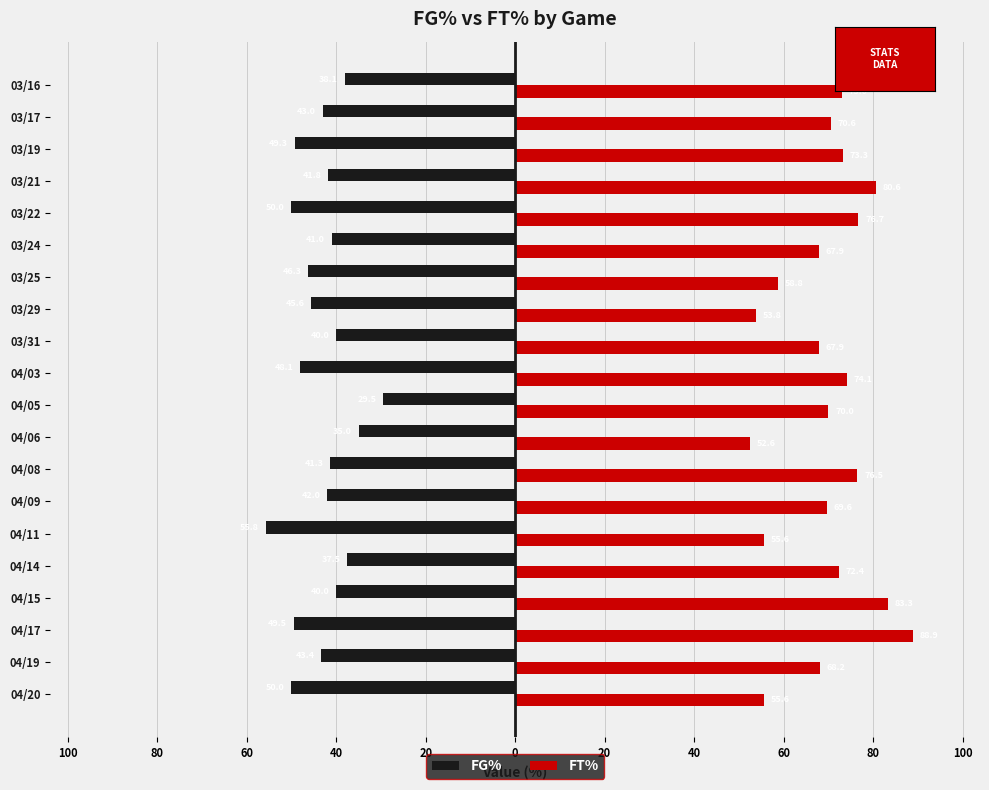

What are all the series names shown in the legend?

FG%, FT%